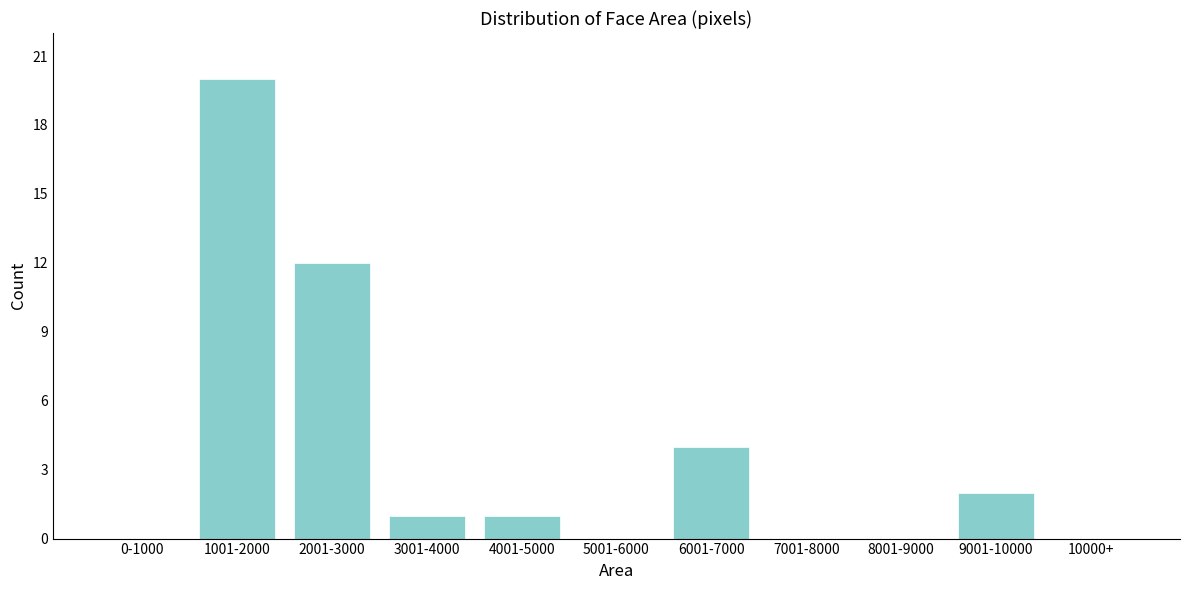

Reading left to right, what are all the values shown in this chart?

0-1000=0	1001-2000=20	2001-3000=12	3001-4000=1	4001-5000=1	5001-6000=0	6001-7000=4	7001-8000=0	8001-9000=0	9001-10000=2	10000+=0